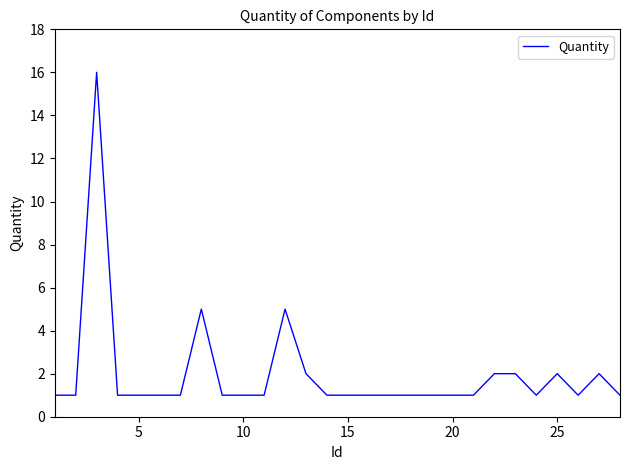

What is the difference between the maximum and minimum values?

15